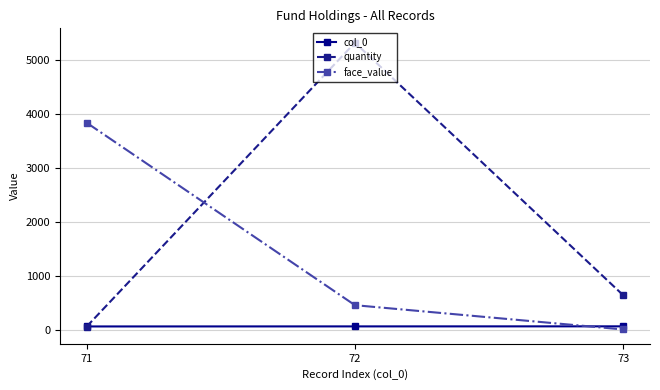

Is this an area chart (filled region under the line)?

No